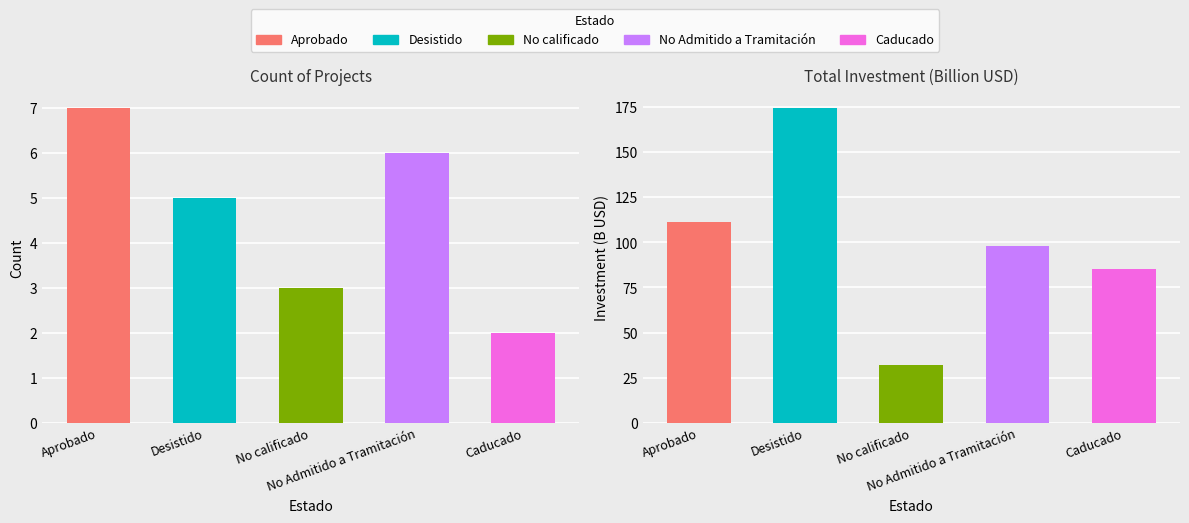

How many Count values are between 3 and 6?

3